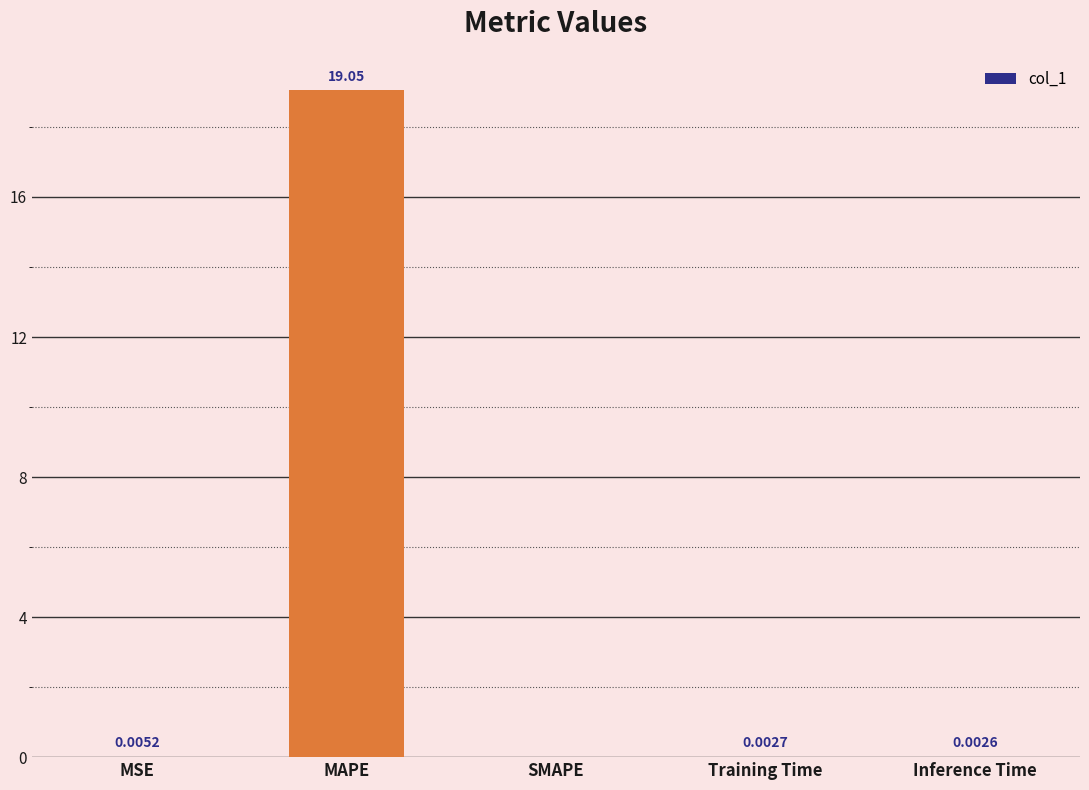

What is the sum of the values at SMAPE and MAPE?

19.0